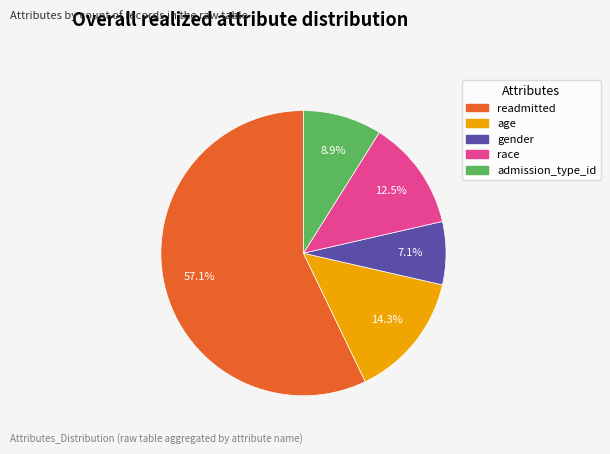

What percentage do gender and age together represent?

21.4%